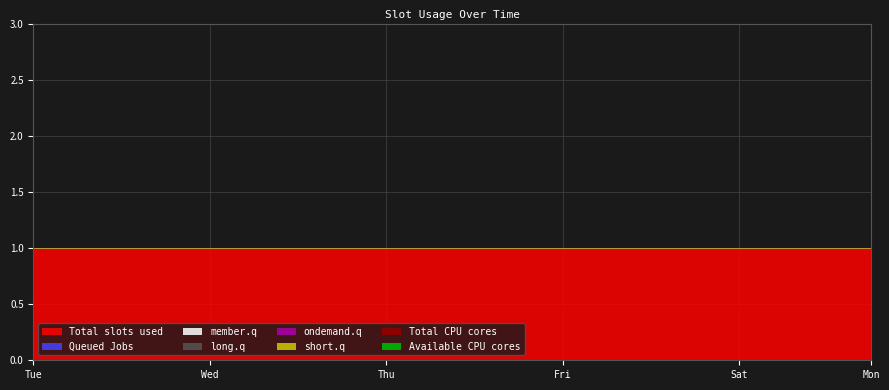

How many lines are shown in the chart?

6